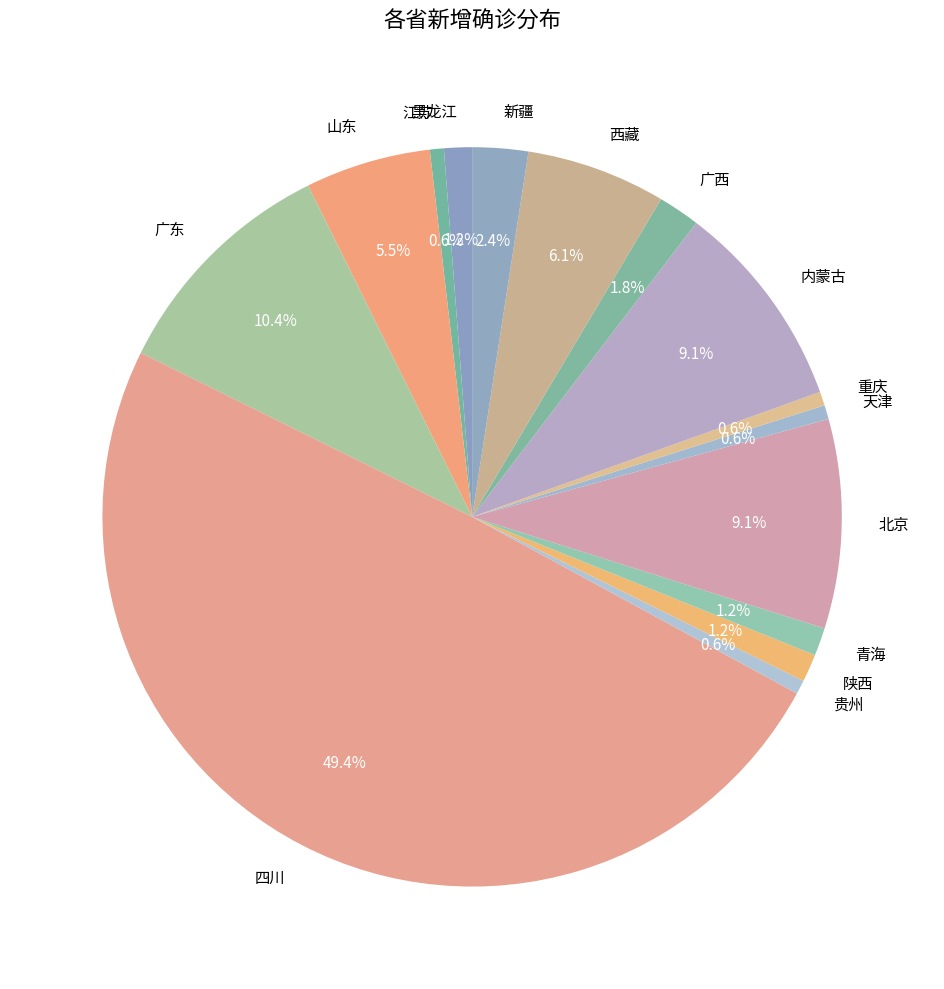

To the nearest percent, what is the combined percentage of 贵州 and 陕西?

2%